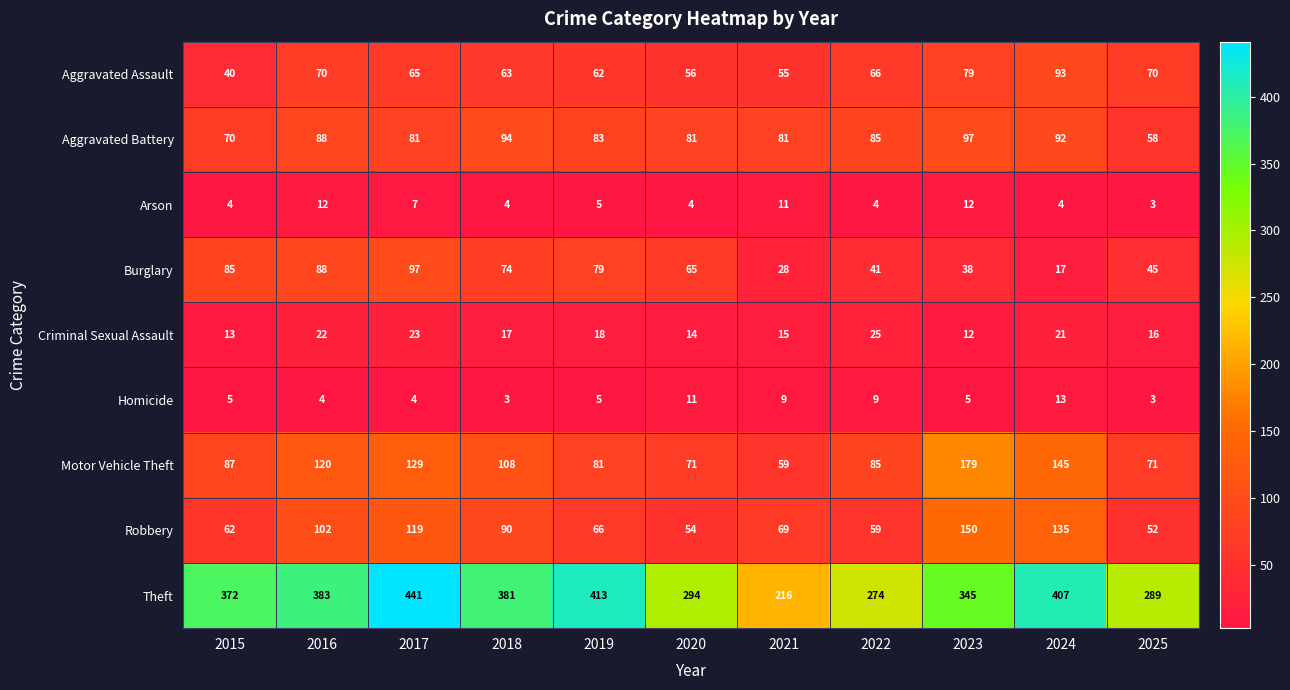

At which label is Aggravated Assault closest to 66?

2022